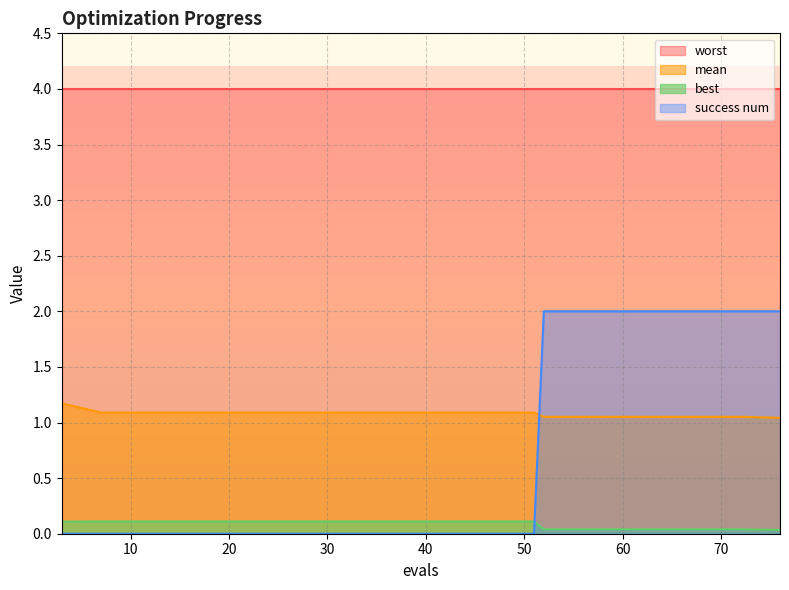

At which label does best reach its minimum?

76